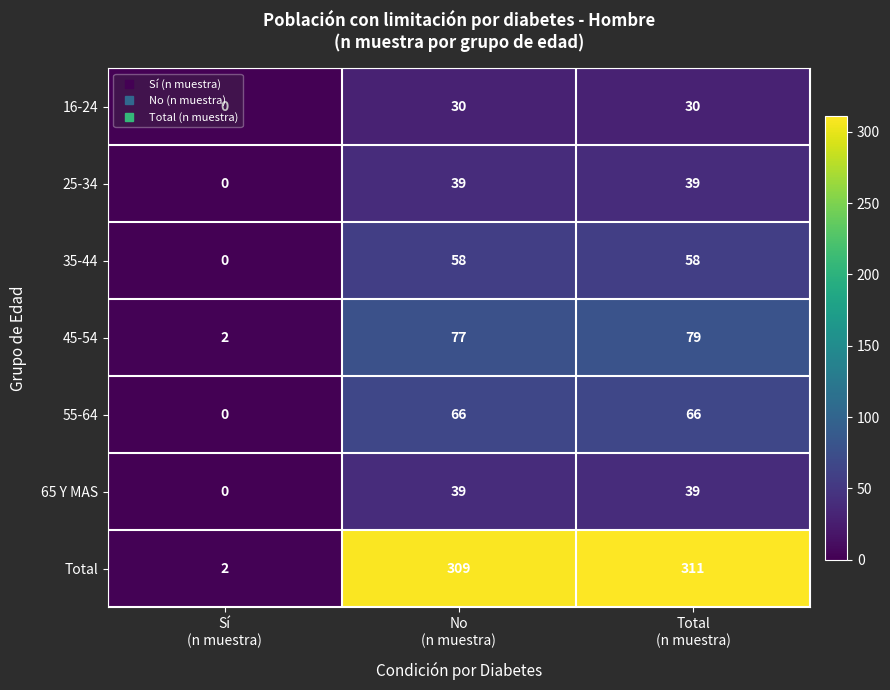

Which series has the largest total across all categories?

Total